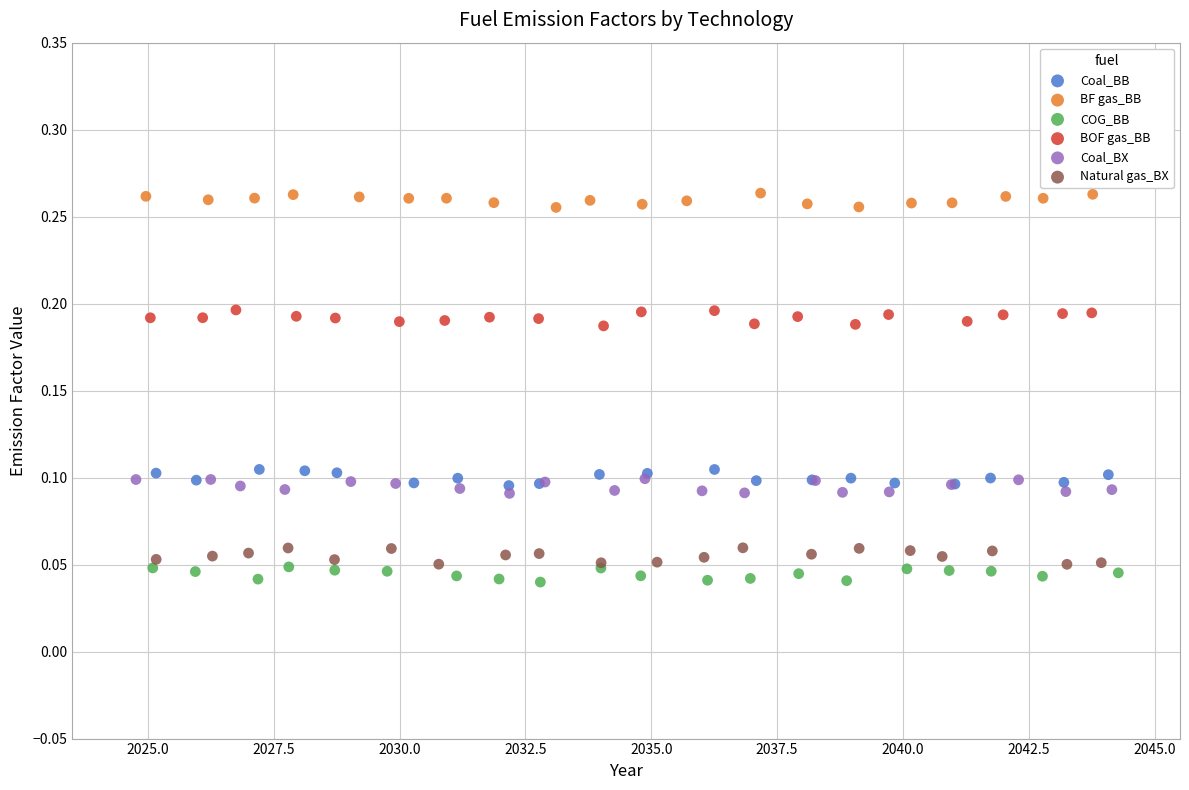

What are all the series names shown in the legend?

Coal_BB, BF gas_BB, COG_BB, BOF gas_BB, Coal_BX, Natural gas_BX